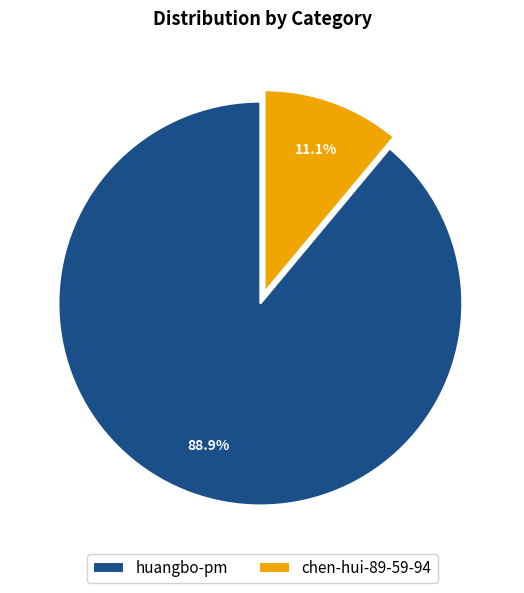

Which slice is the largest?

huangbo-pm